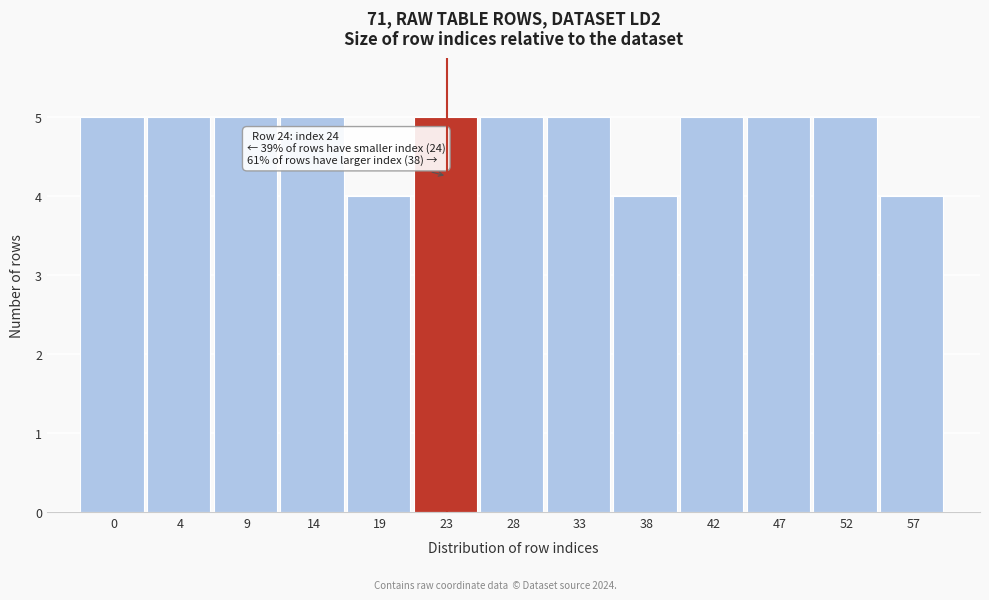

Reading left to right, extract all data points from this chart.

5	5	5	5	4	5	5	5	4	5	5	5	4